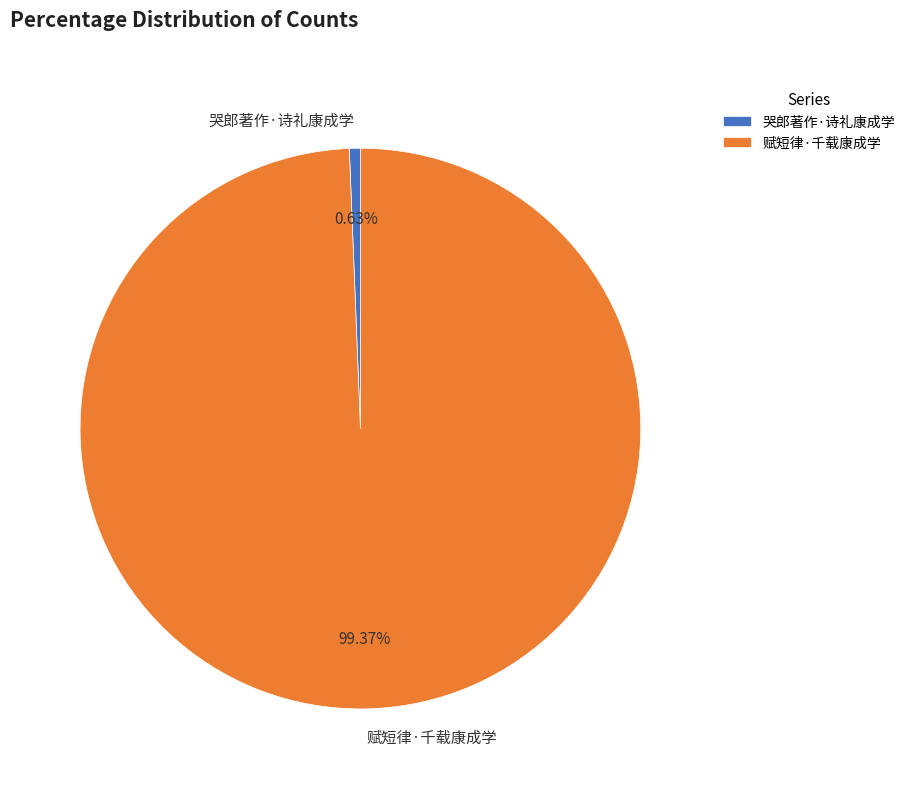

What percentage is the 哭郎著作·诗礼康成学 slice, to the nearest percent?

1%